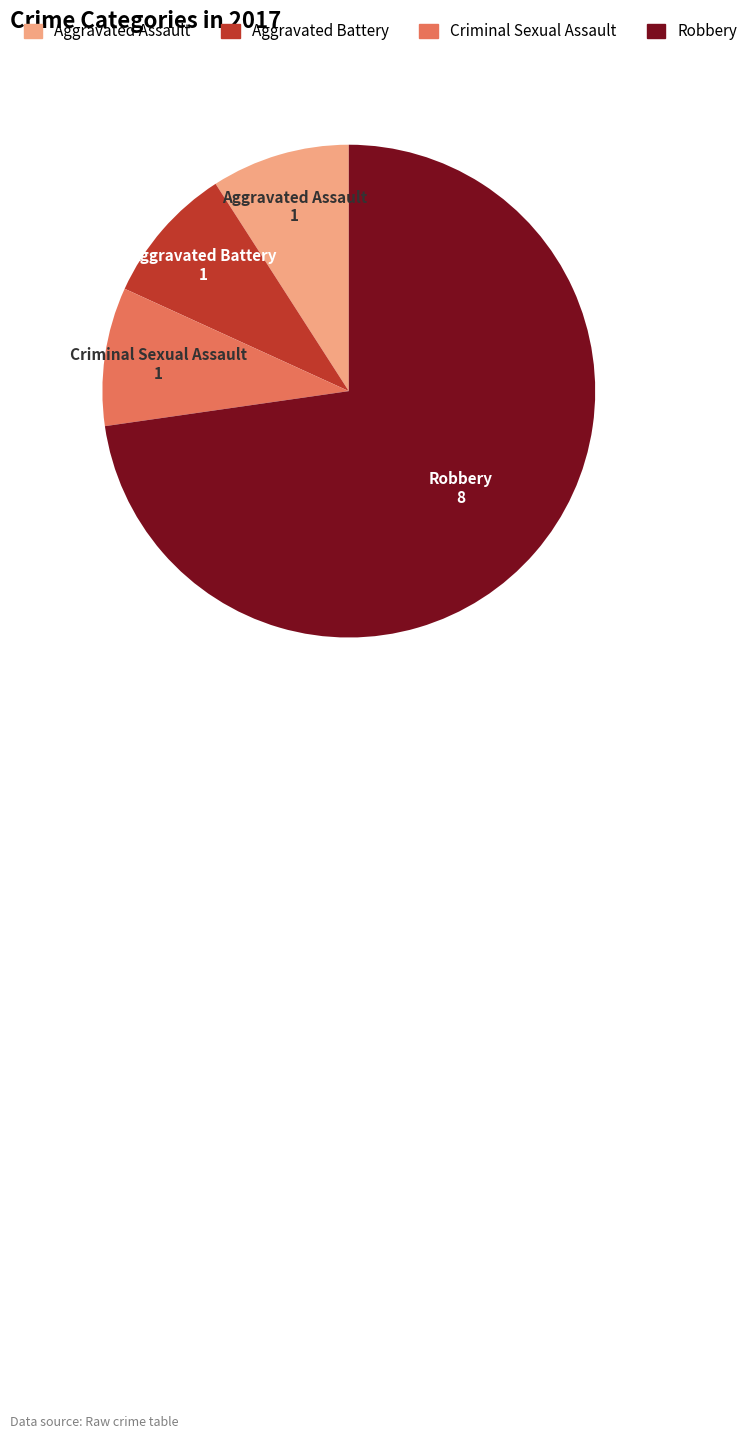

How many slices are in this pie chart?

4